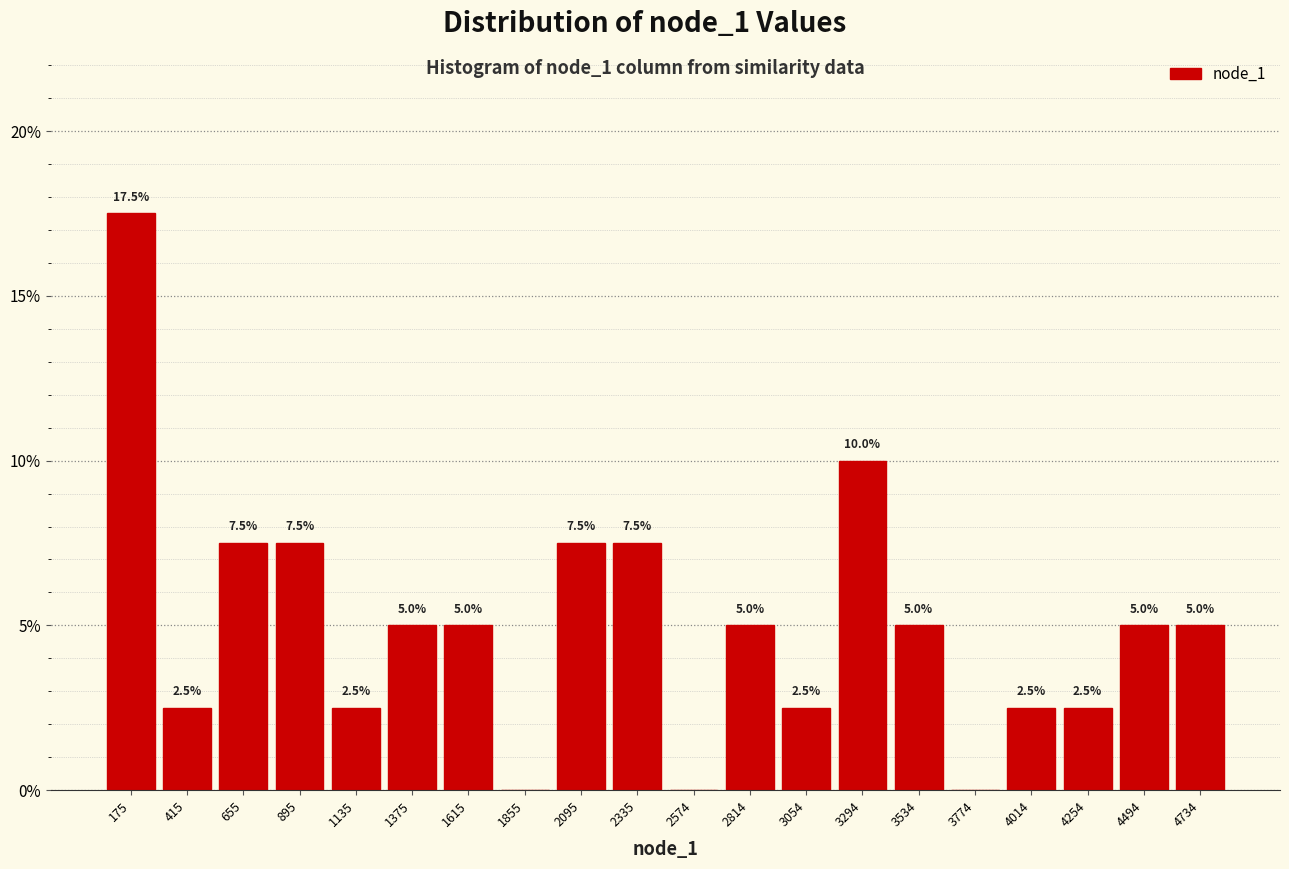

Over which range of the x-axis is the bar tallest?

50 to 300